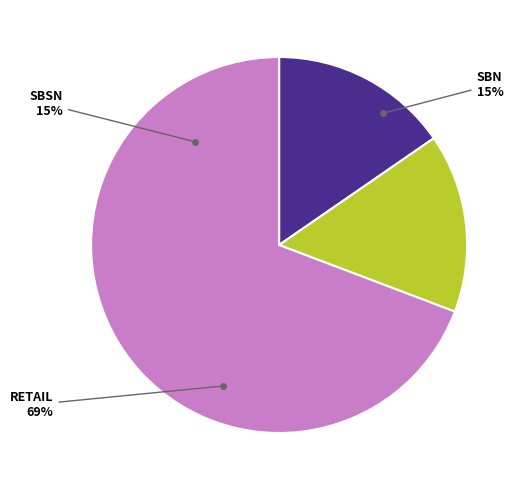

What is the smallest slice in the pie chart?

sbn